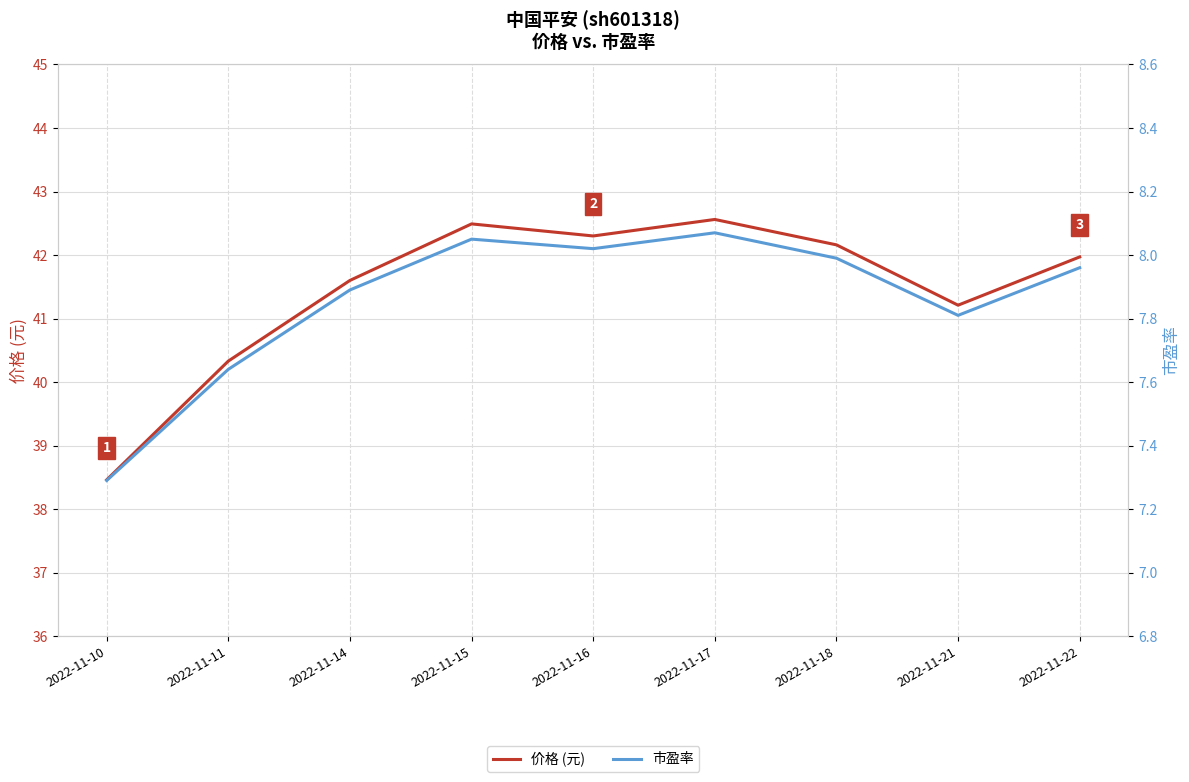

The 价格 (元) series shows 12.8 at 2022-11-21. True or false?

False